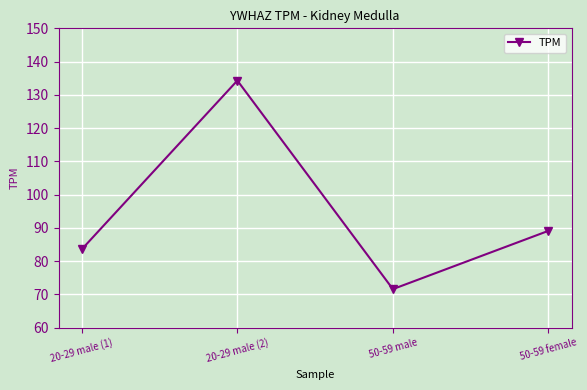

Read the value at 20-29 male (2).

134.3